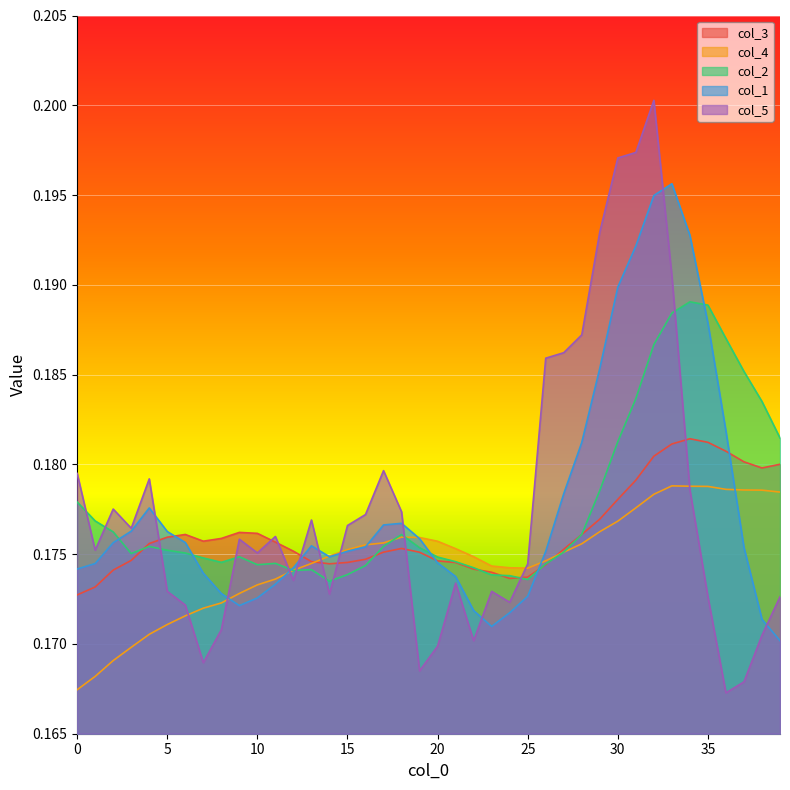

Which category has the highest value in the col_3 series?

34